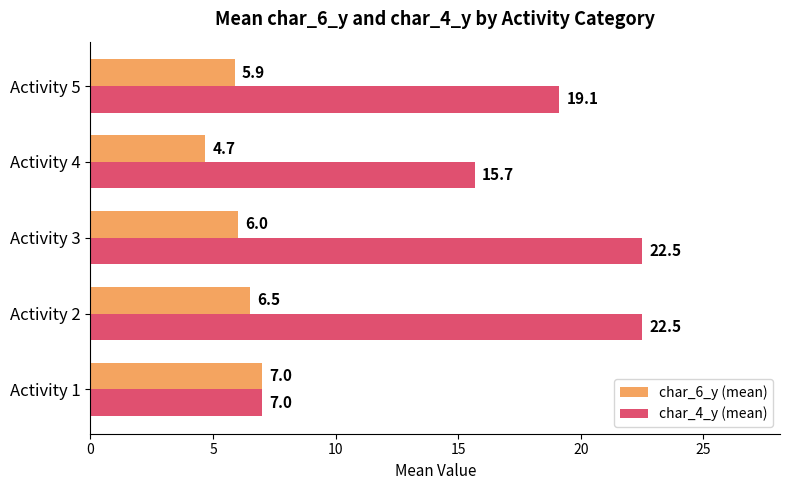

Which label corresponds to the smallest value in the chart?

Activity 4